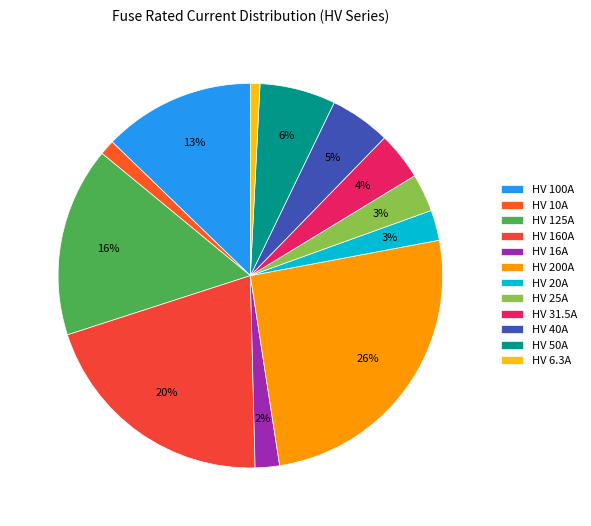

True or false: HV 200A accounts for 26% of the total.

True